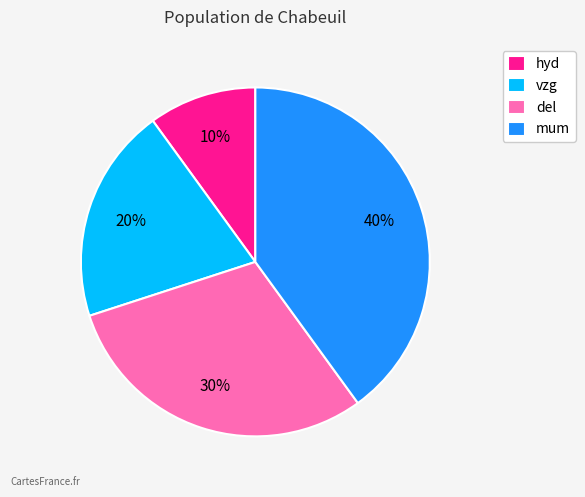

Do vzg and hyd together represent more than half of the pie?

No